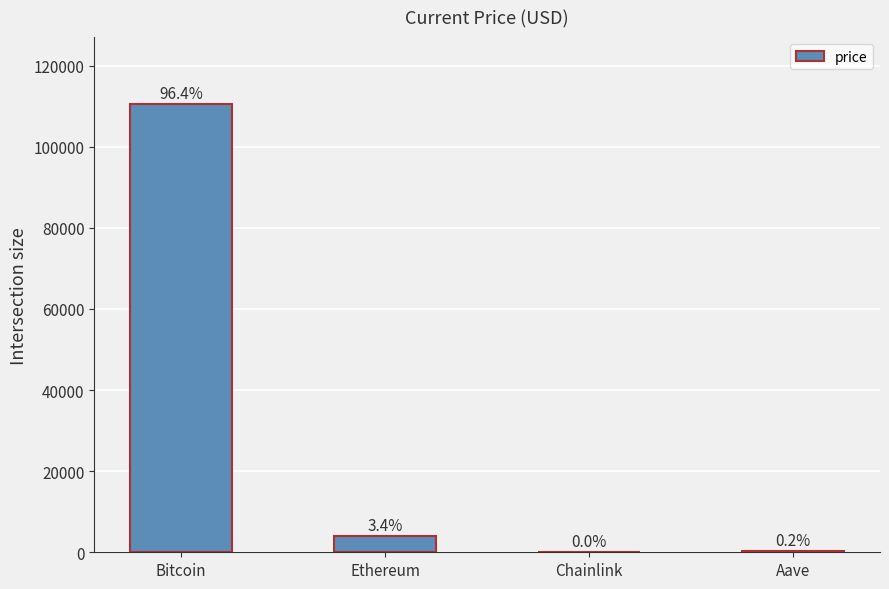

The value at Aave is 224.3. True or false?

True